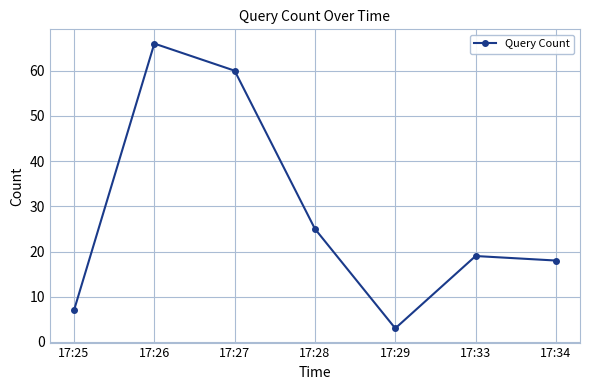

Which label corresponds to the smallest value in the chart?

17:29